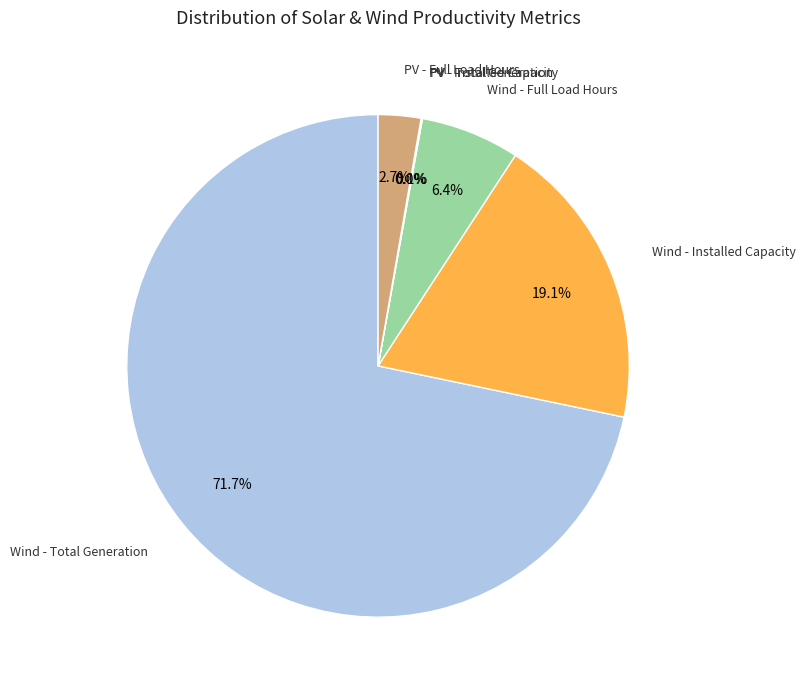

Does any single category account for the majority?

Yes